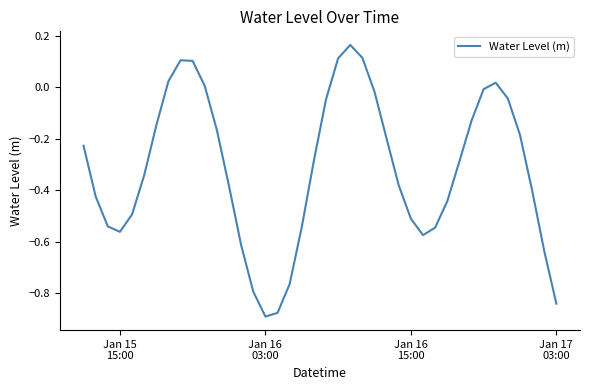

Is this an area chart (filled region under the line)?

No